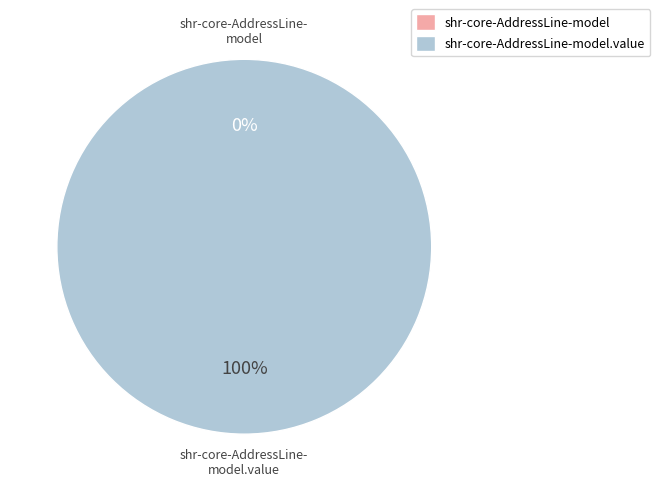

Which category has the biggest portion of the pie?

shr-core-AddressLine-model.value